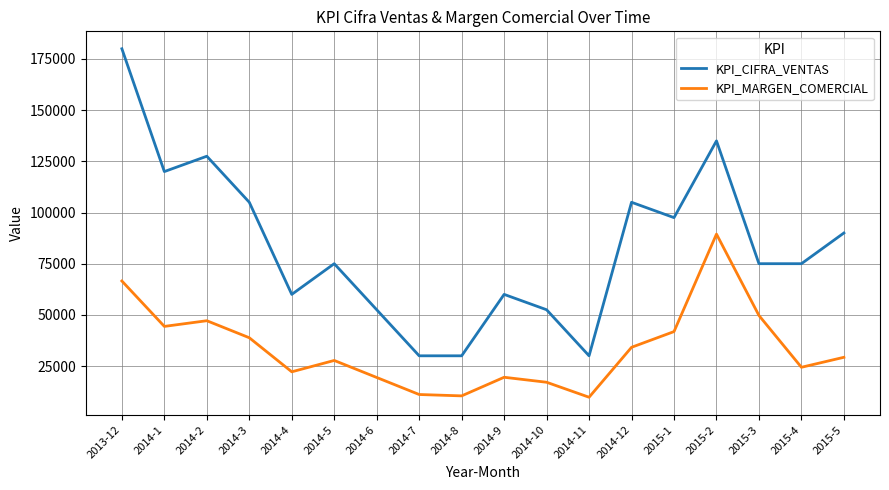

At which label does KPI_MARGEN_COMERCIAL first exceed 29273?

2013-12